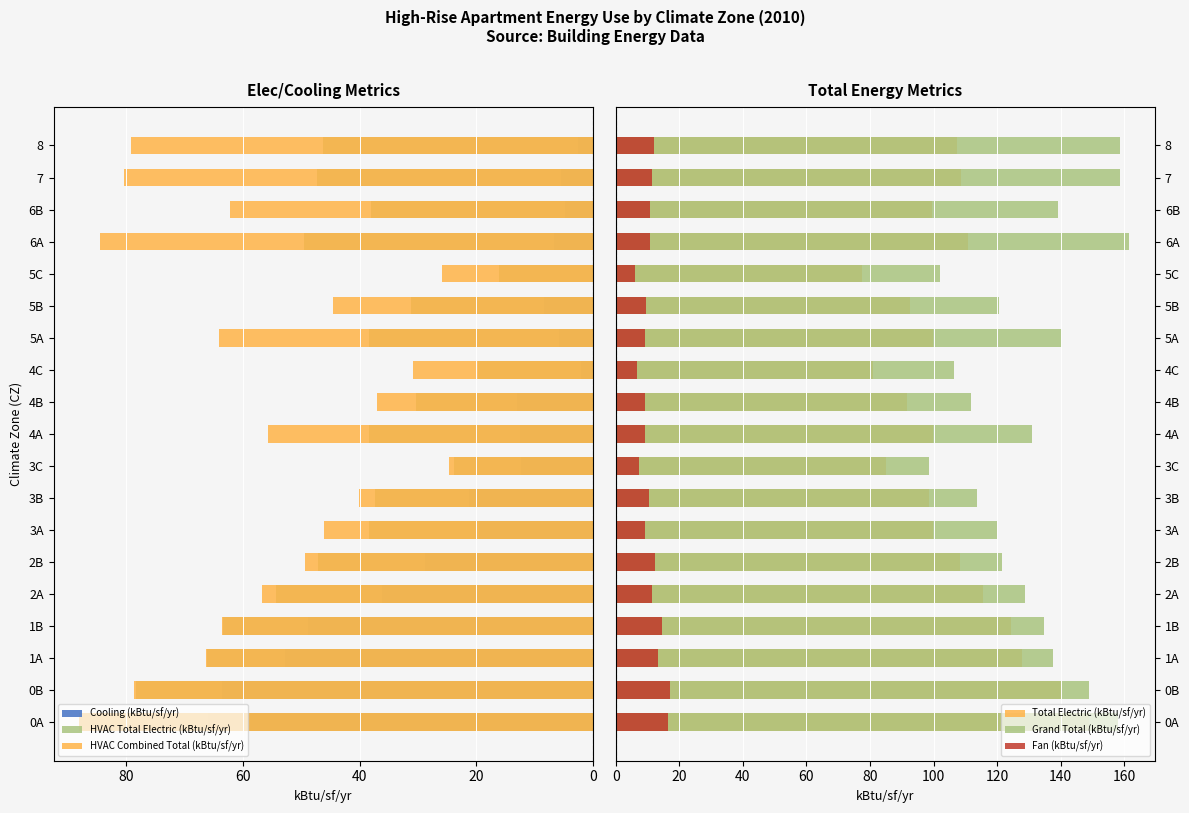

What is the sum of the HVAC Combined Total (kBtu/sf/yr) values at 5B and 1B?

108.2